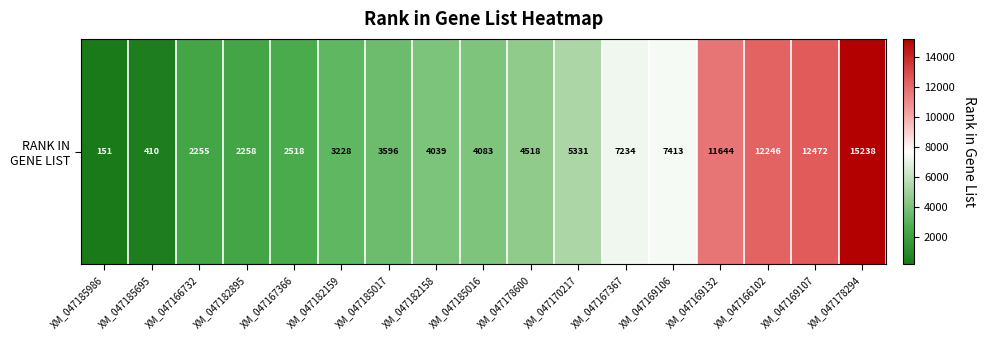

What is the minimum value shown in the chart?

151